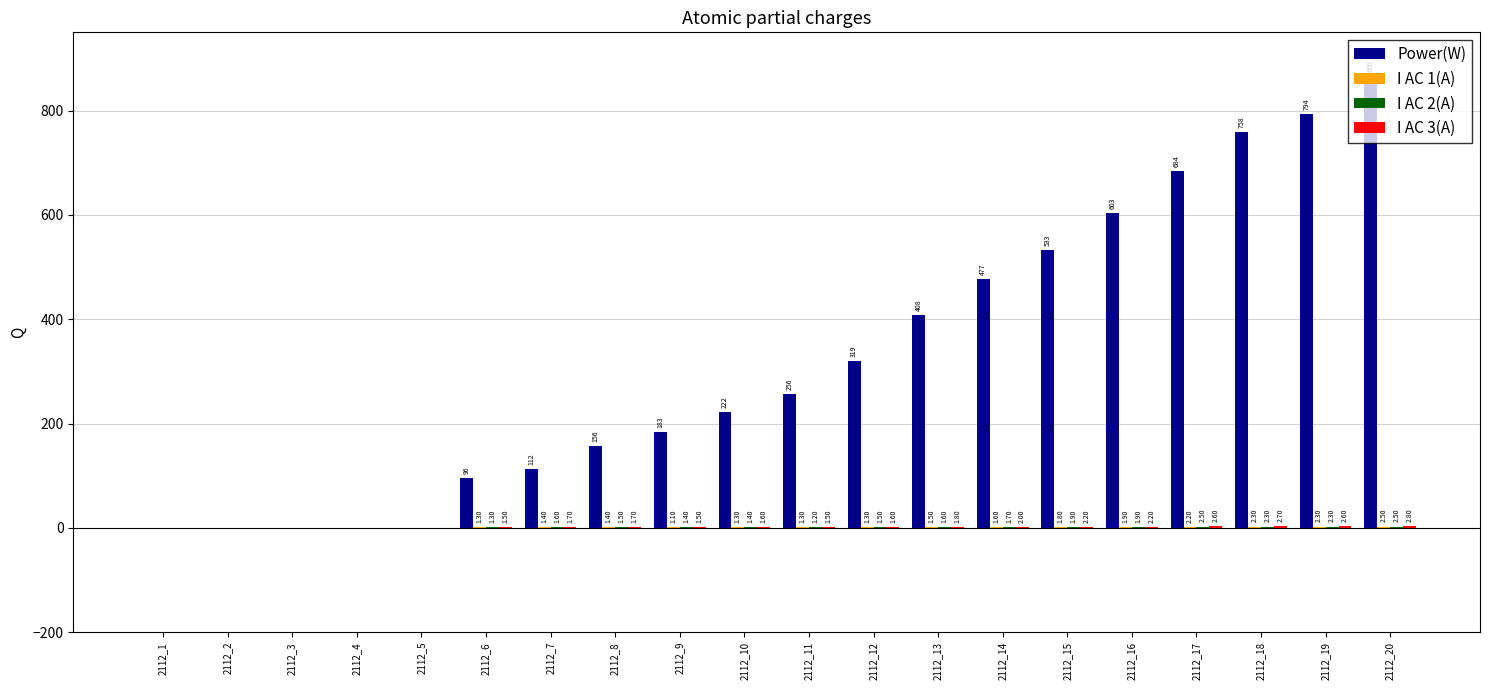

Which category has the highest value across all series?

2112_20